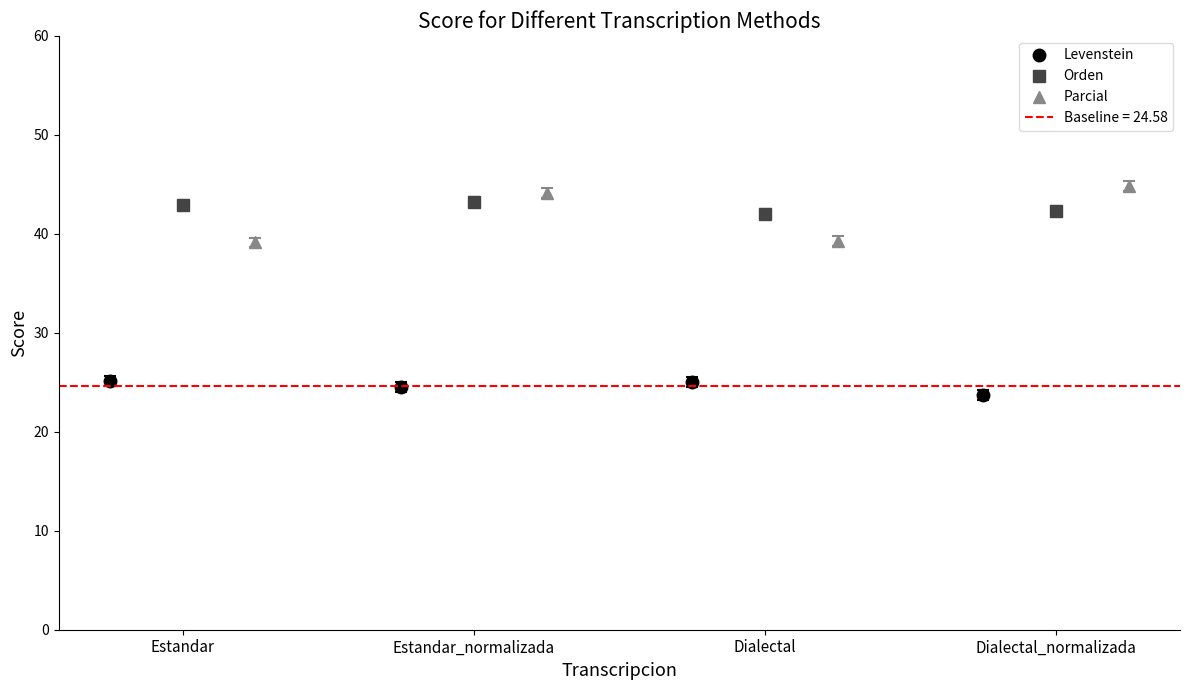

Reading right to left, list all the values displayed in this chart.

Levenstein: 23.7	25.0	24.5	25.1
Orden: 42.3	42.0	43.3	43.0
Parcial: 44.8	39.3	44.1	39.1